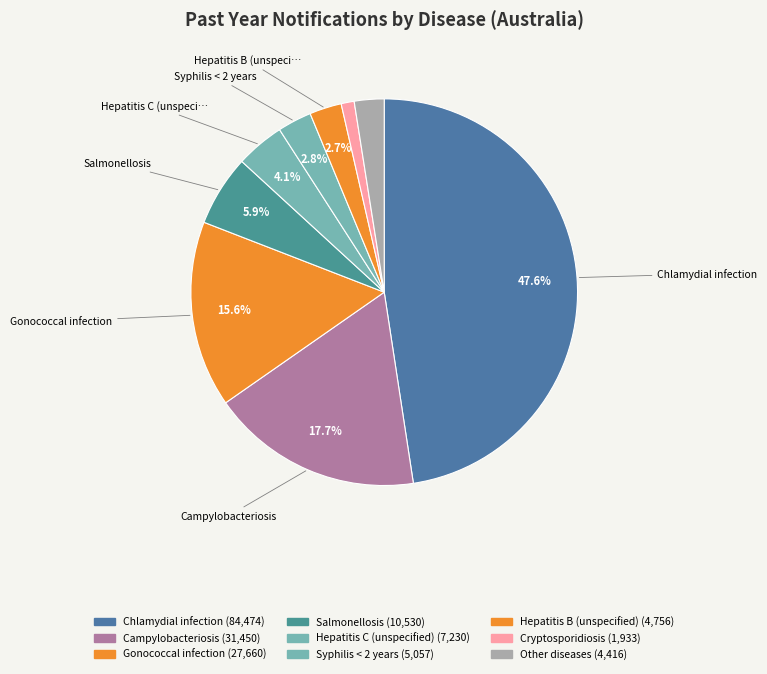

How many segments does this pie chart have?

9